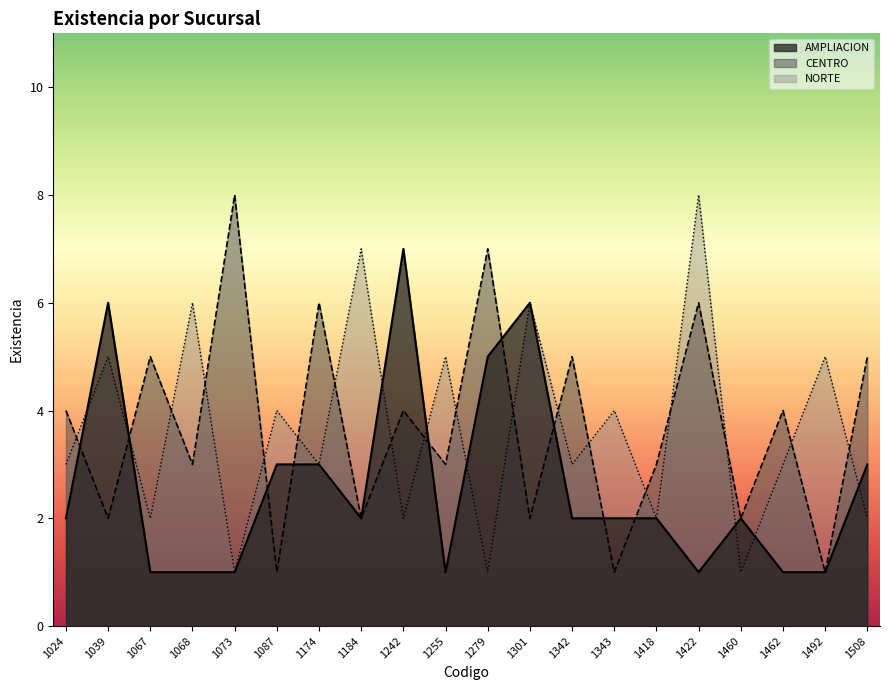

True or false: NORTE has a value of 5 at 1422.

False